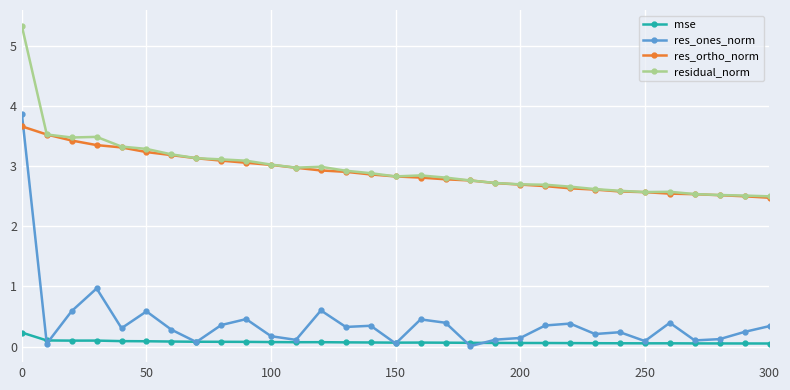

True or false: mse and residual_norm intersect in this chart.

False